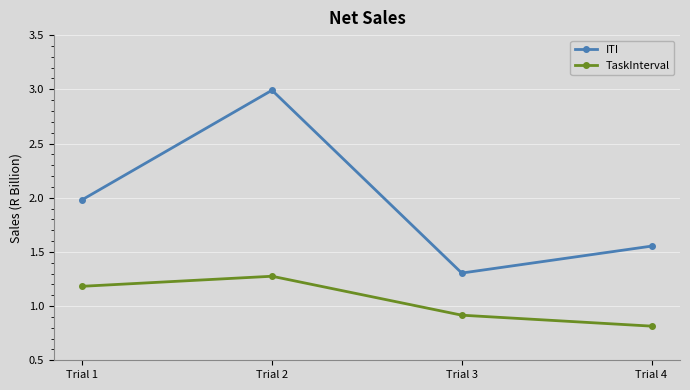

True or false: TaskInterval and ITI cross at least once.

False